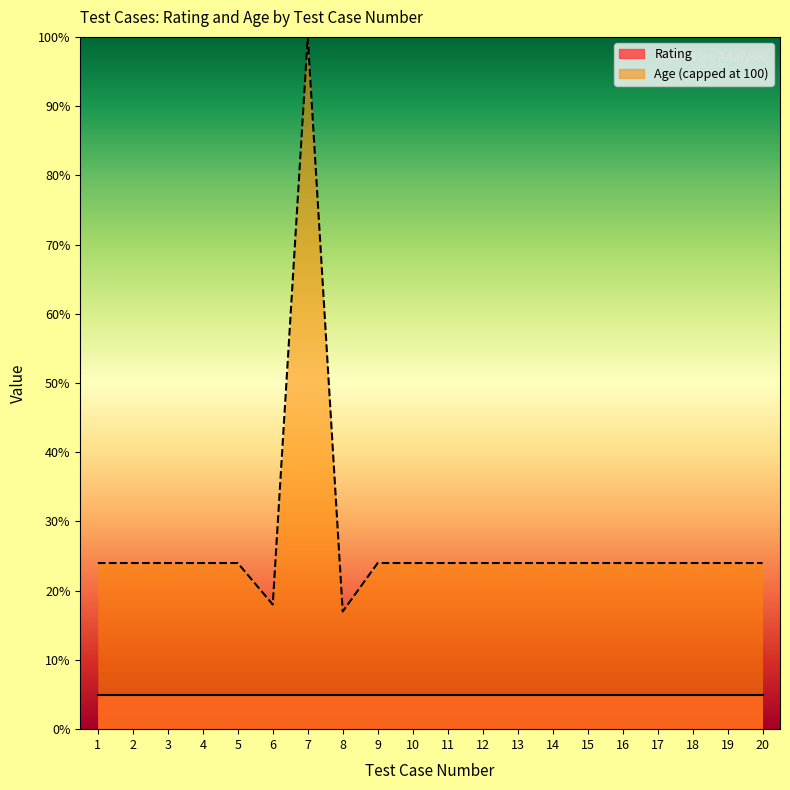

At which category does the chart reach its peak across all series?

7